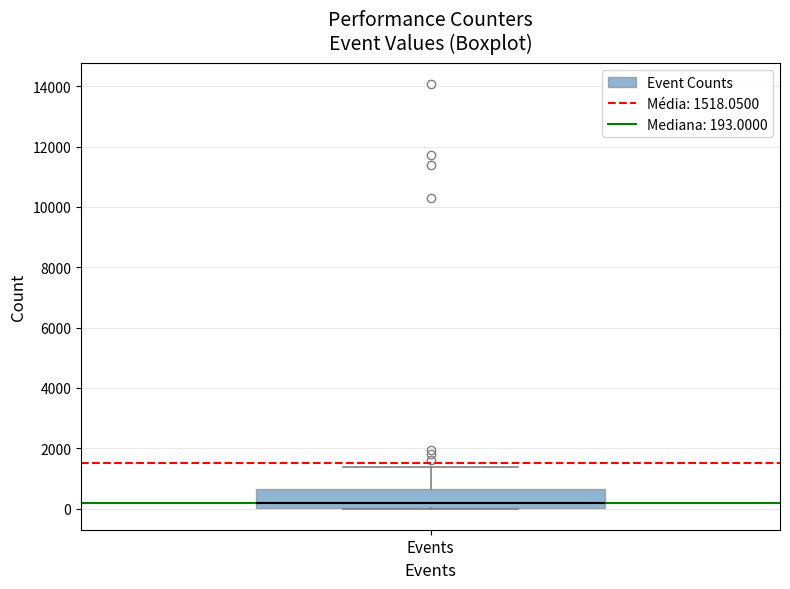

Read this box plot against the y-axis: the position of the median line, the range covered by the box, and the ends of both whiskers. The values are not printed on the chart, so give them approximately, as read against the axis.

median 200, box 0 to 600, whiskers 0 to 1400